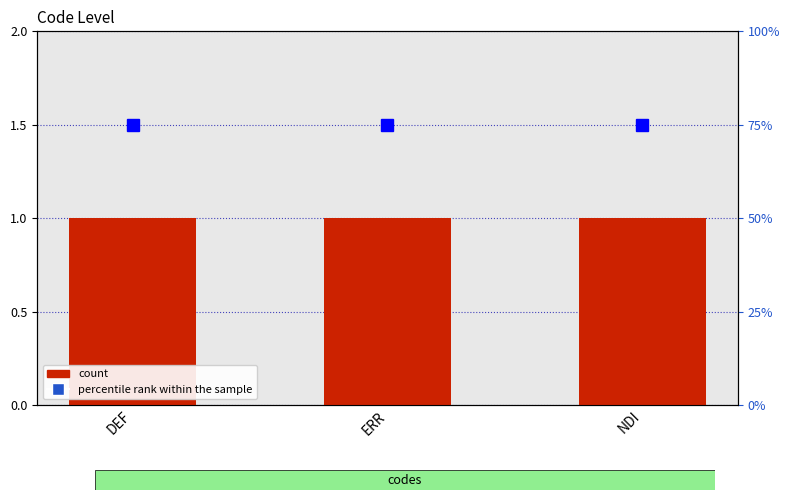

Which series has the largest total across all categories?

percentile rank within the sample